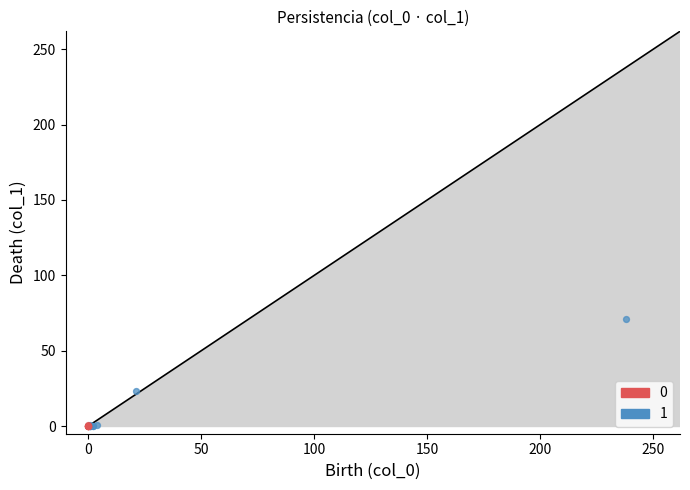

What are all the series names shown in the legend?

0, 1